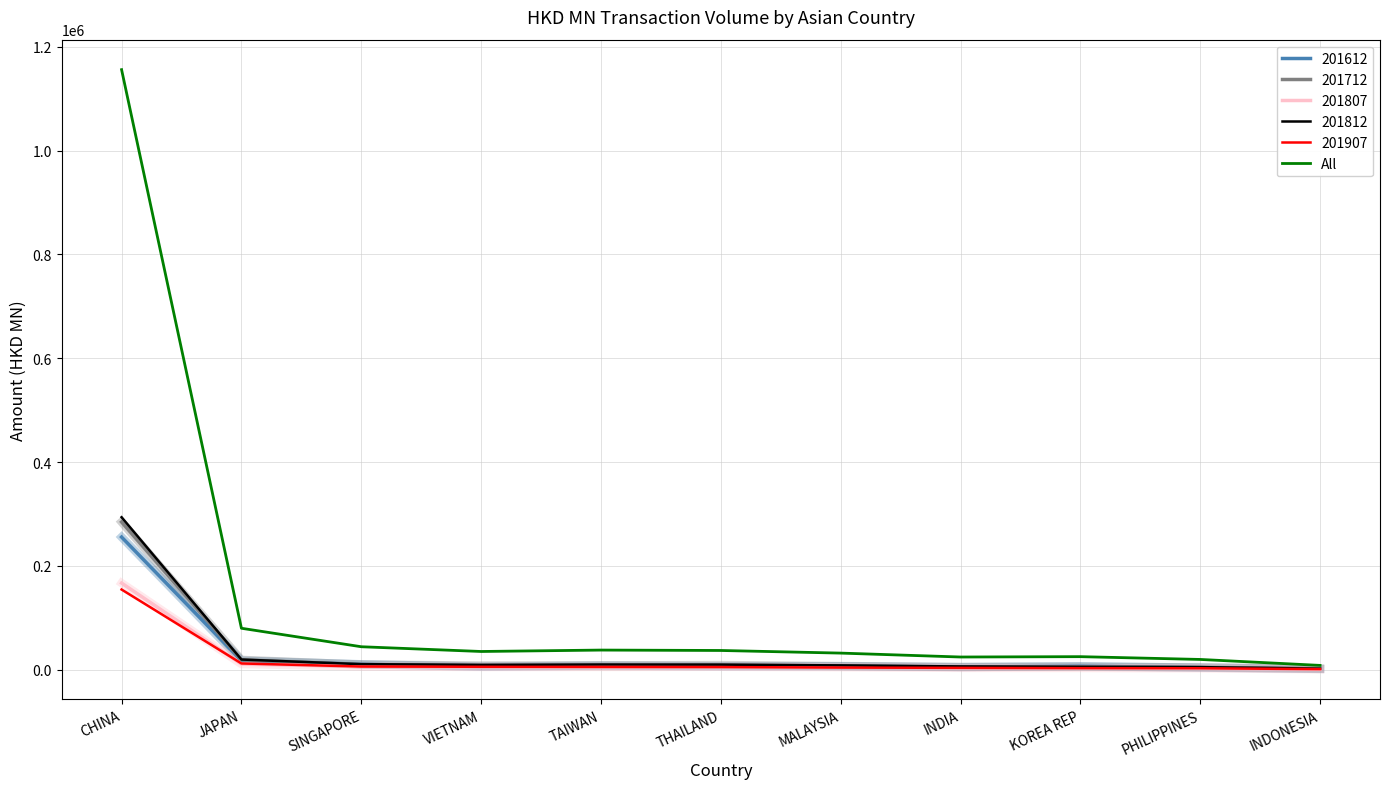

Where is All nearest to the value 582281?

JAPAN